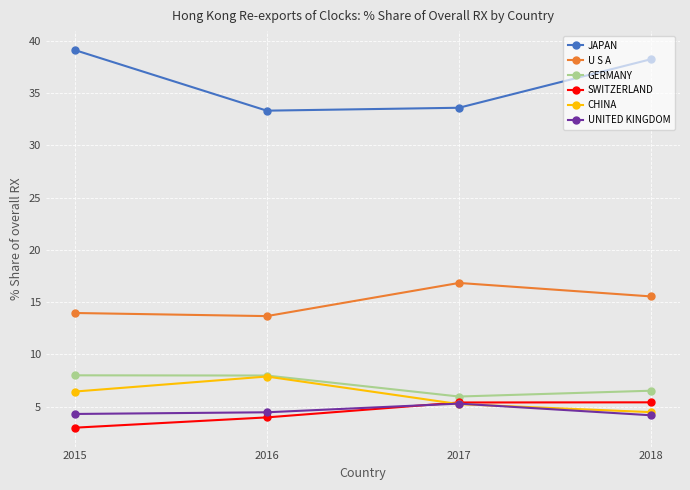

What value does the GERMANY series have at 2015?

8.0